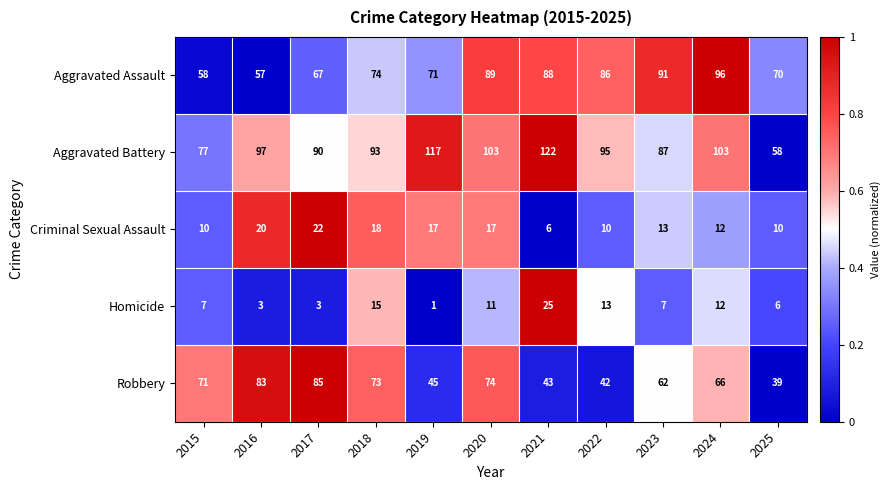

The value of Aggravated Battery at 2022 is 95. True or false?

True